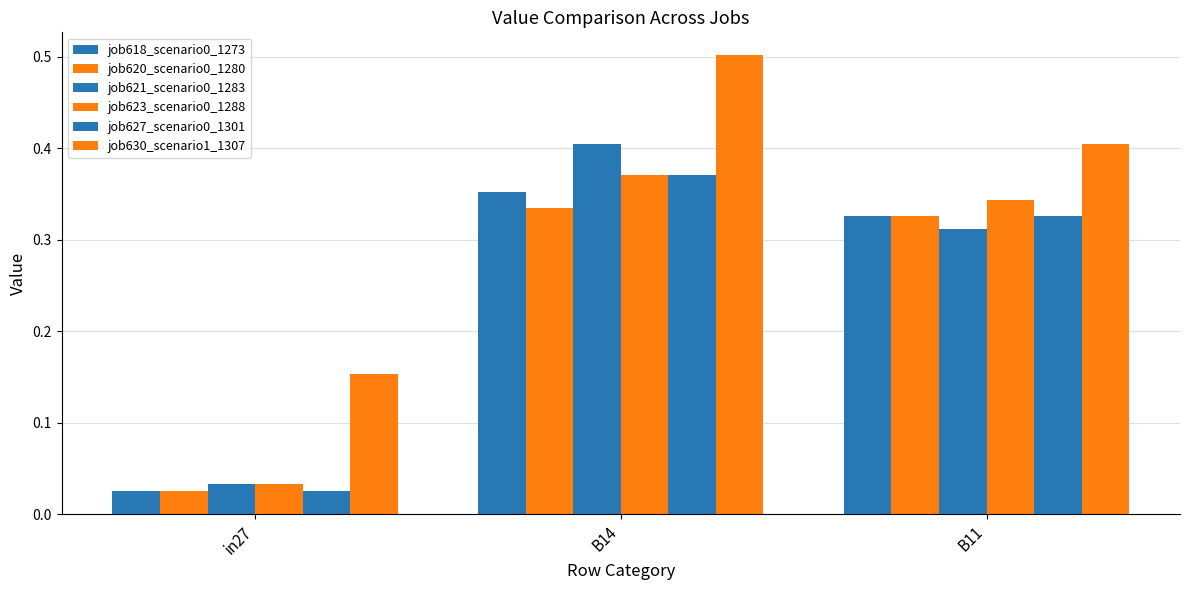

How many bars are there in total?

18